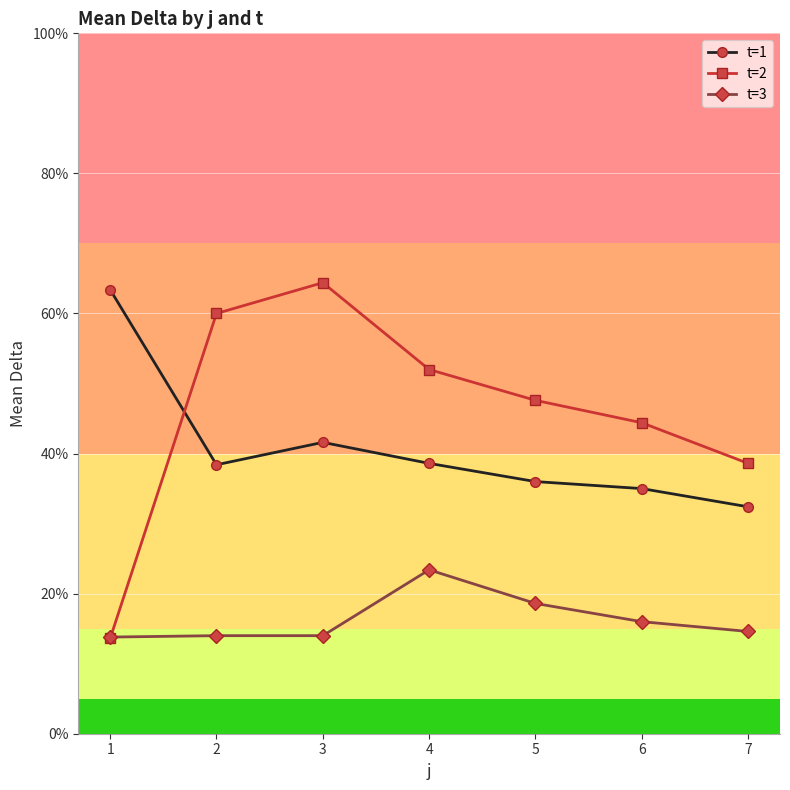

Is it true that t=3 equals 14.0 at 3?

True